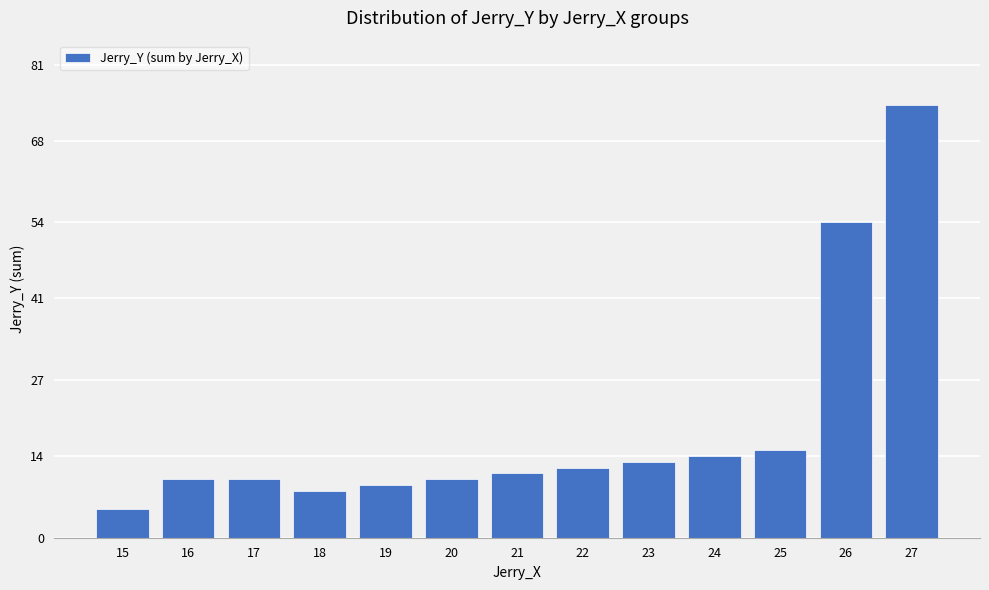

Approximately how many times larger is the value at 15 compared to 24?

0.4